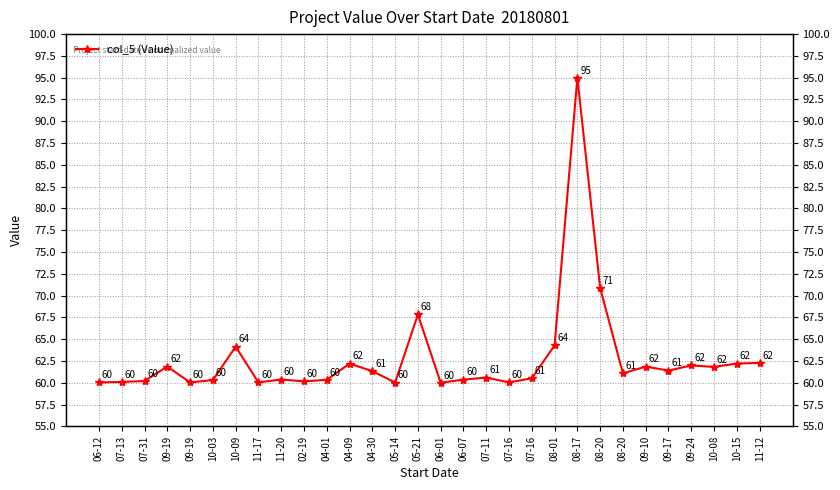

What is the difference between the second highest and minimum values?

10.9